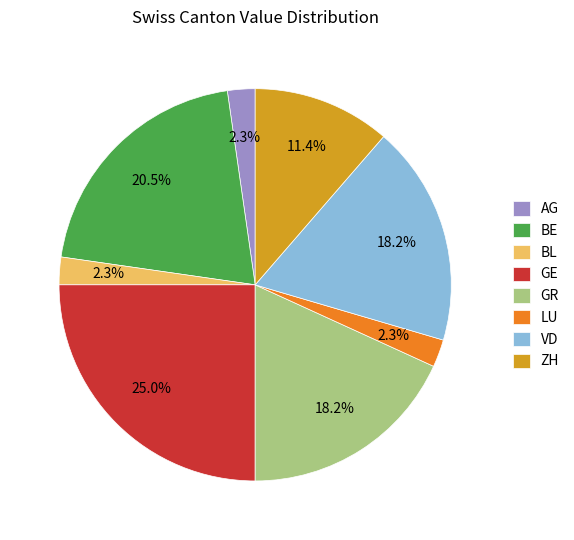

What is the largest slice in the pie chart?

GE